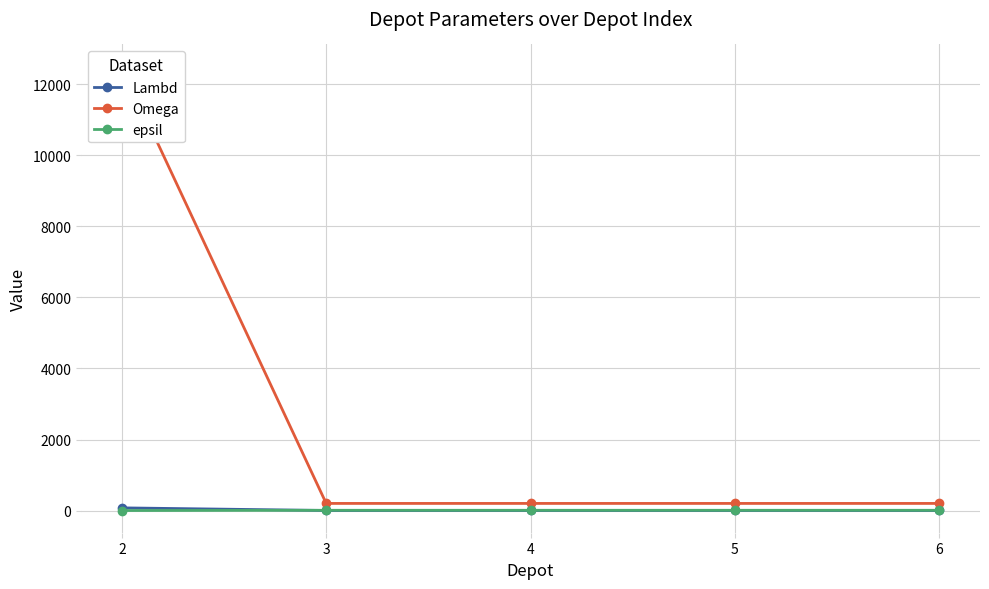

Where is epsil nearest to the value 3?

2